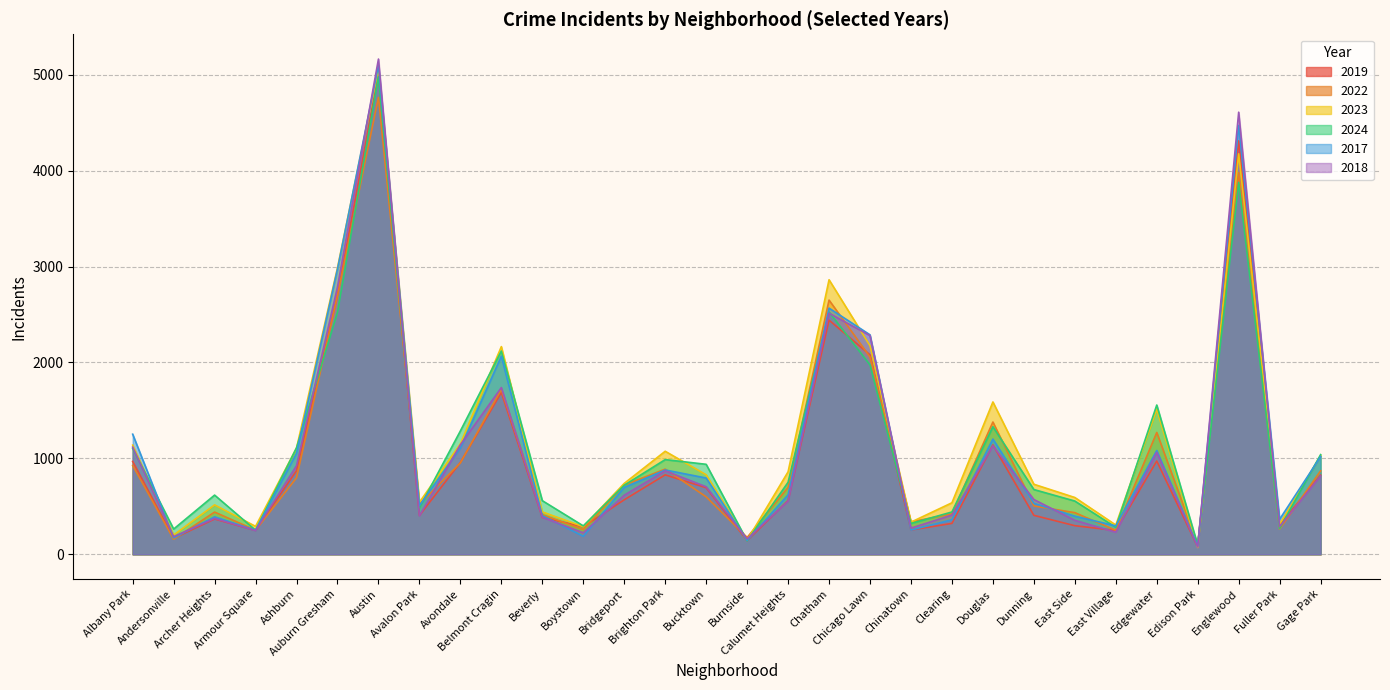

How many lines are shown in the chart?

6